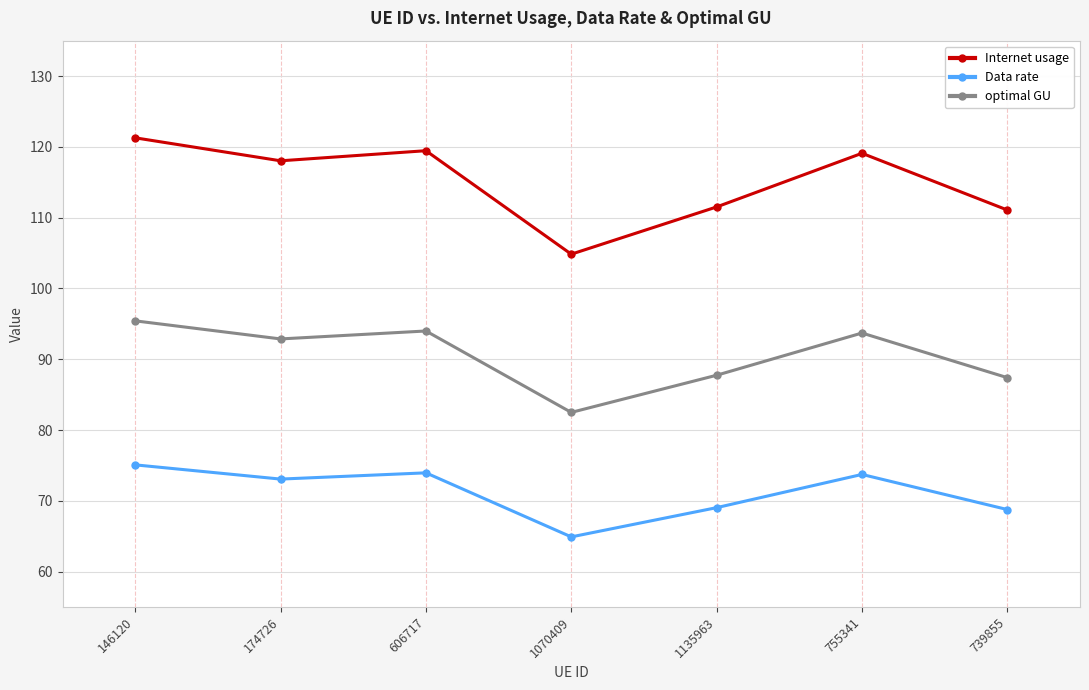

What is the maximum value shown in the chart?

121.3